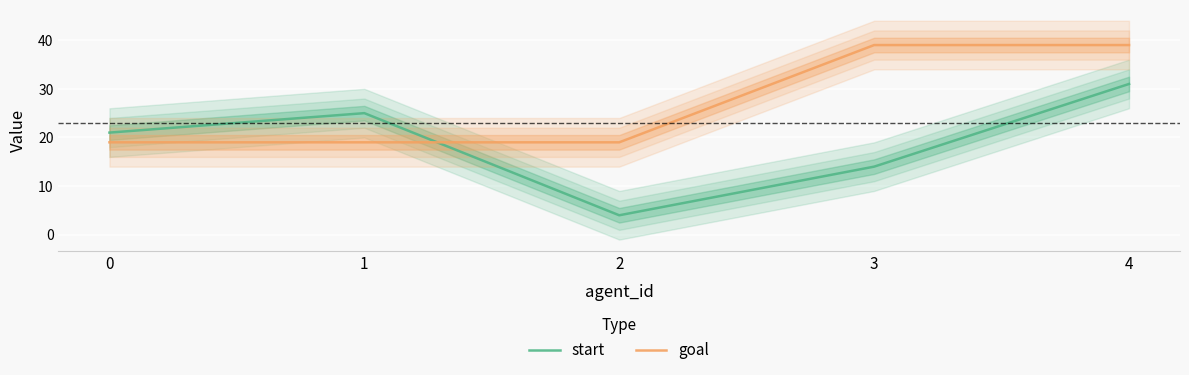

What is the difference between the highest and lowest values at 1?

6